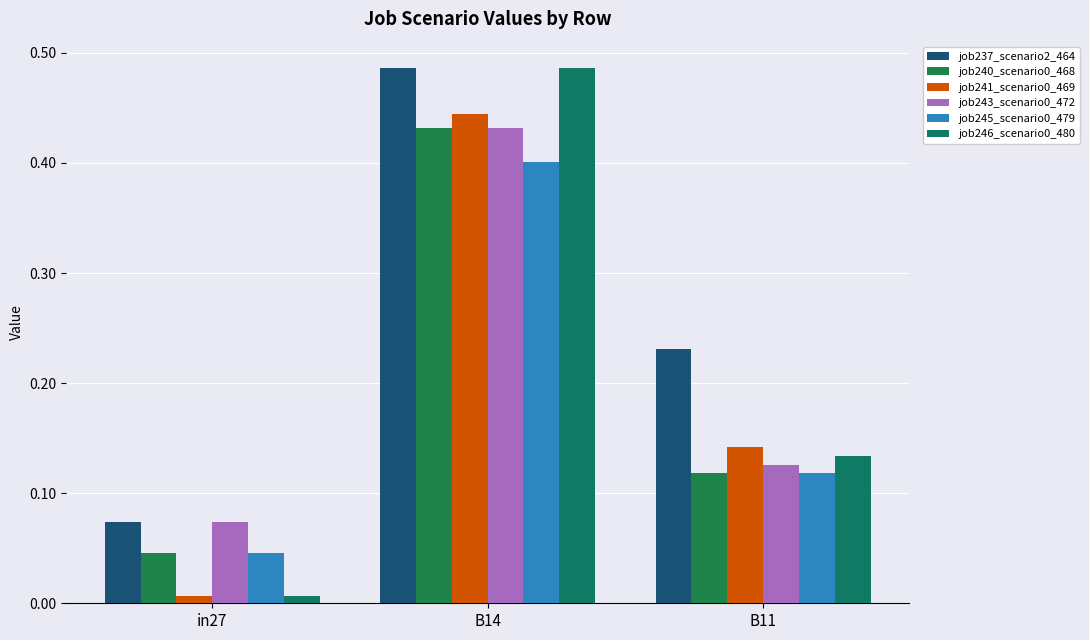

Rank the series by their maximum value, from highest to lowest.

job237_scenario2_464, job246_scenario0_480, job241_scenario0_469, job240_scenario0_468, job243_scenario0_472, job245_scenario0_479